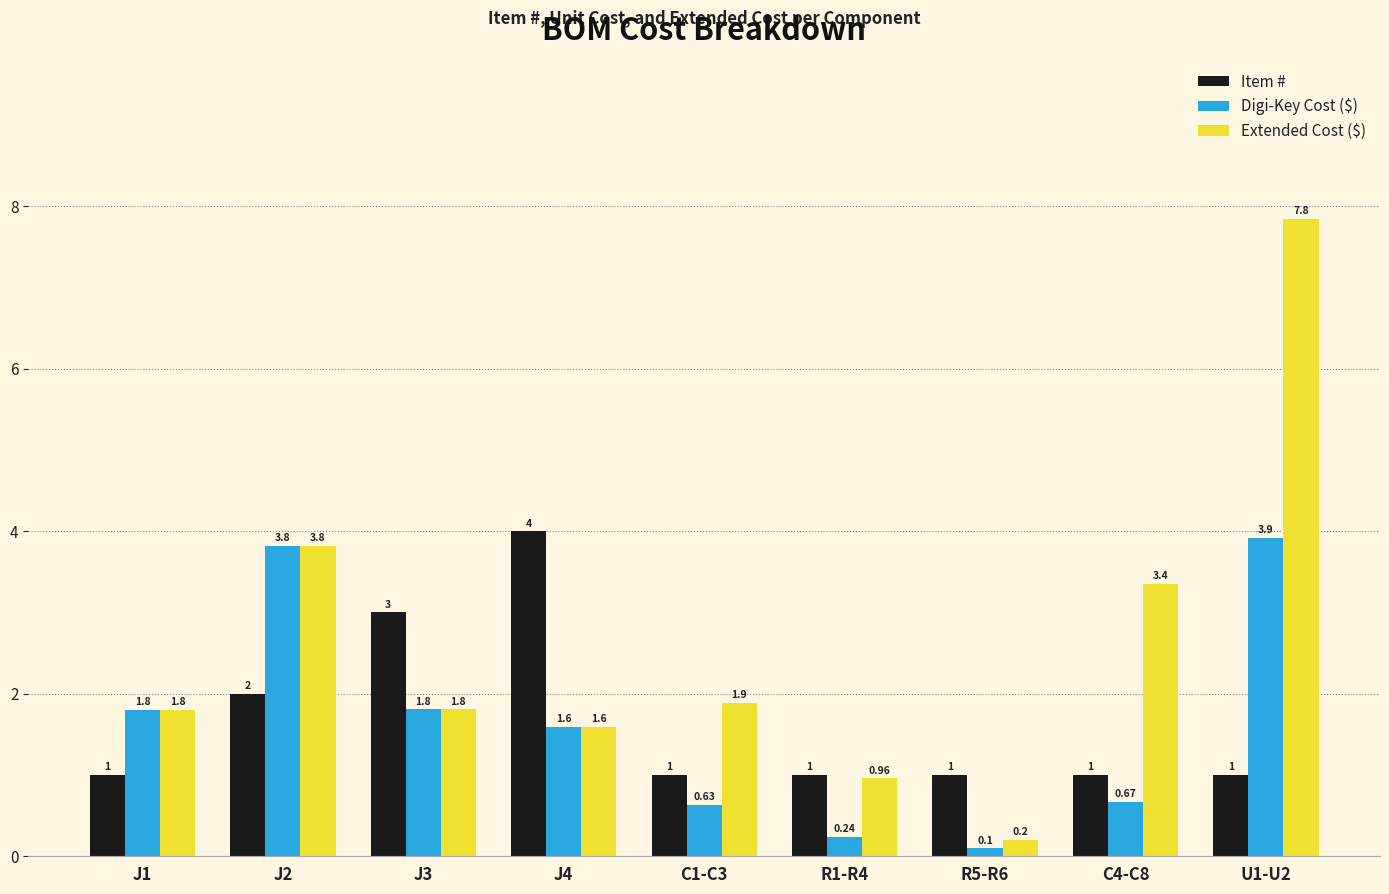

What is the average value of the Extended Cost ($) series?

2.6